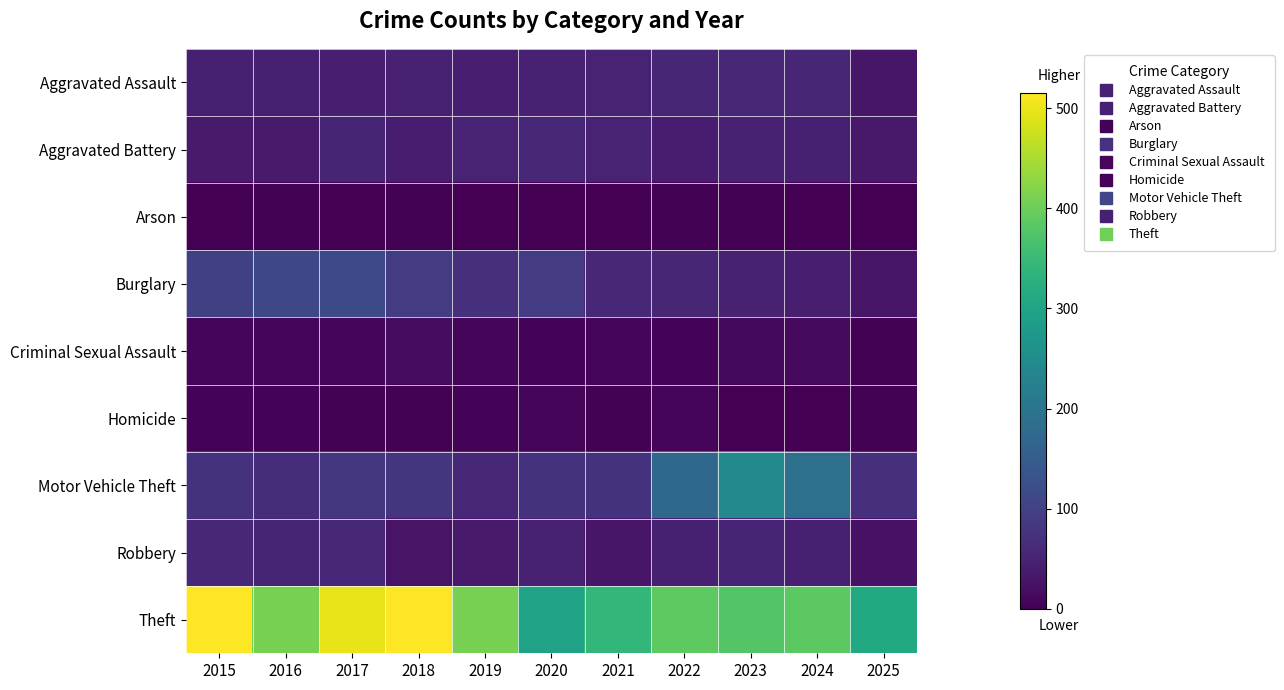

Rank the series by their maximum value, from lowest to highest.

Arson, Homicide, Criminal Sexual Assault, Aggravated Assault, Aggravated Battery, Robbery, Burglary, Motor Vehicle Theft, Theft